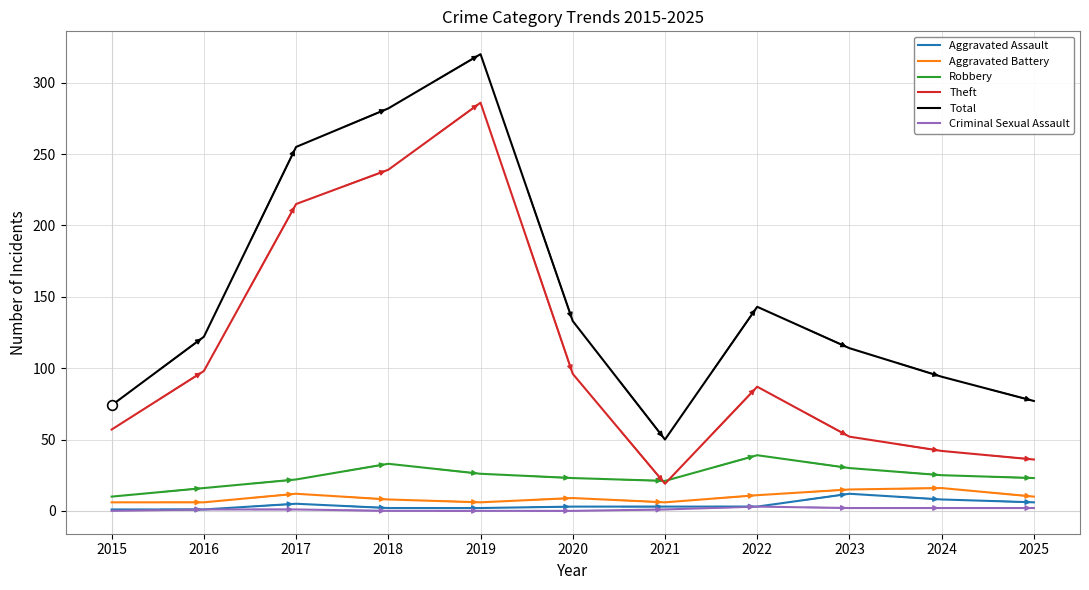

What value does the Robbery series have at 2024?

25